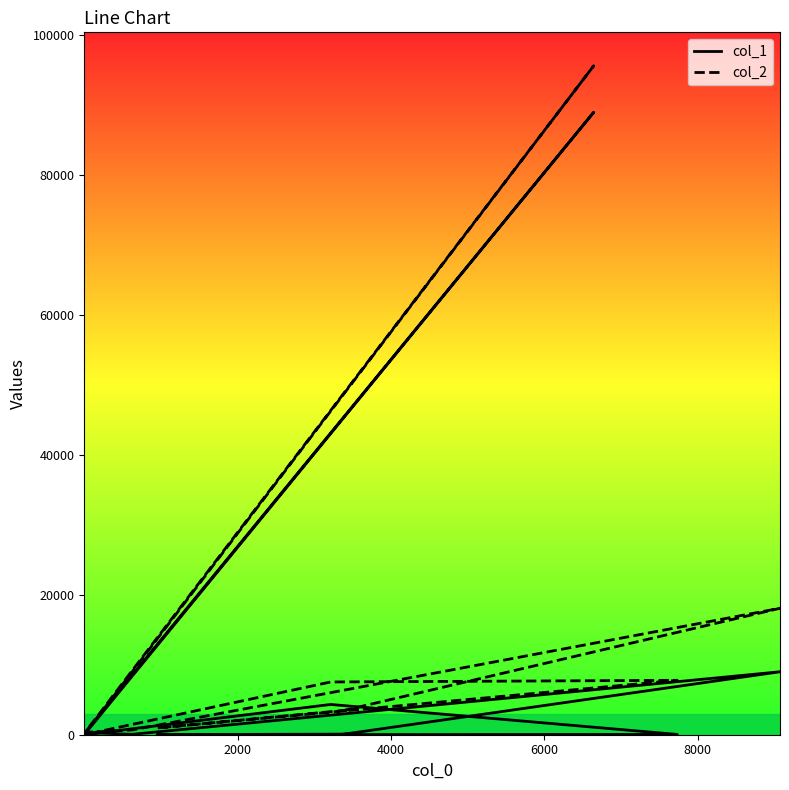

Rank the series by their maximum value, from highest to lowest.

col_2, col_1